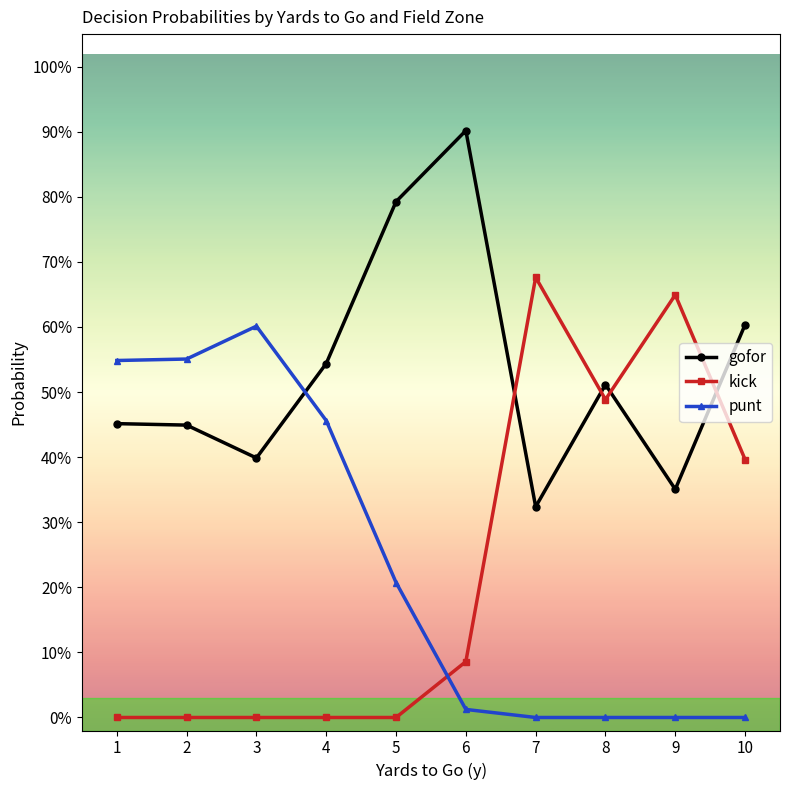

What are all the series names shown in the legend?

gofor, kick, punt